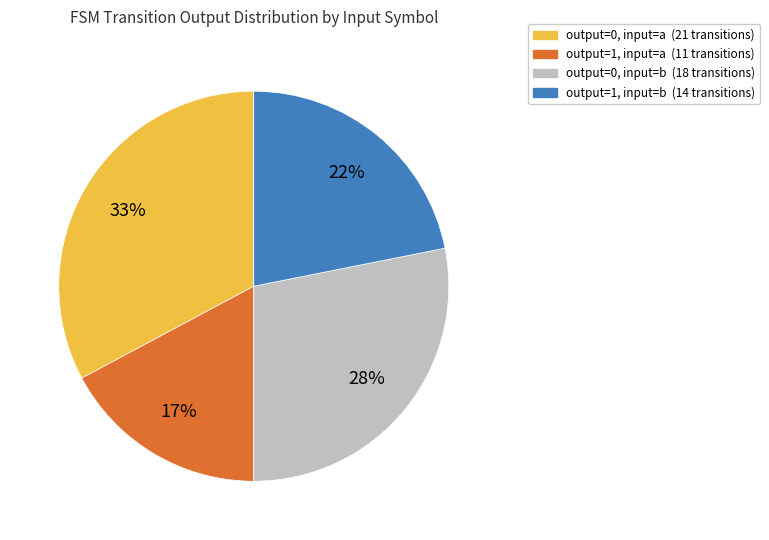

To the nearest percent, what is the difference between the largest and smallest slice percentages?

16%